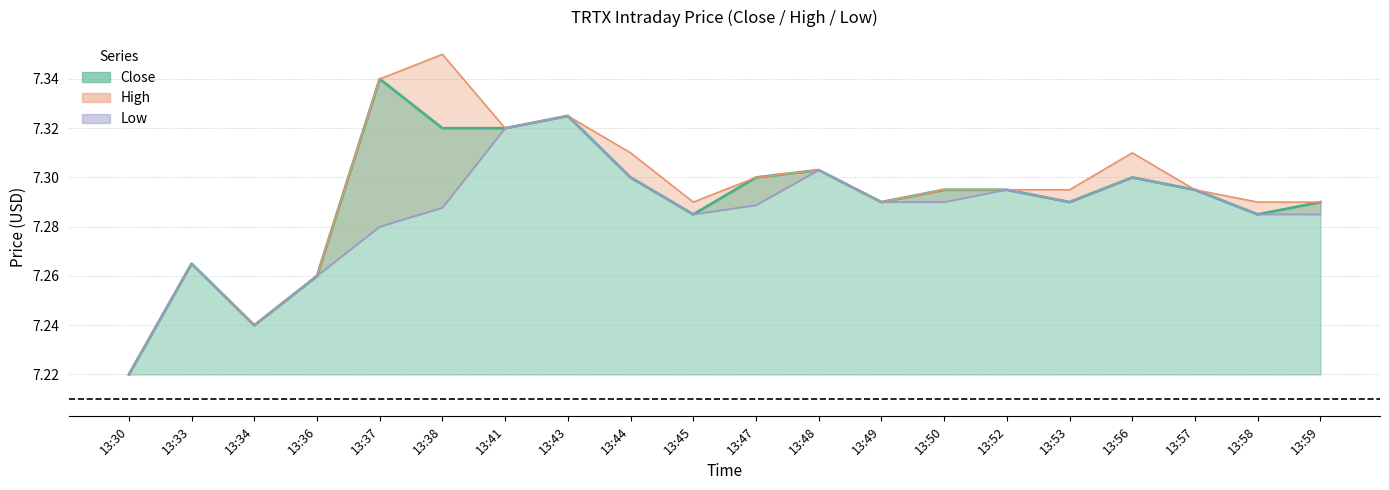

In High, how many points are higher than both neighbors (excluding endpoints)?

5